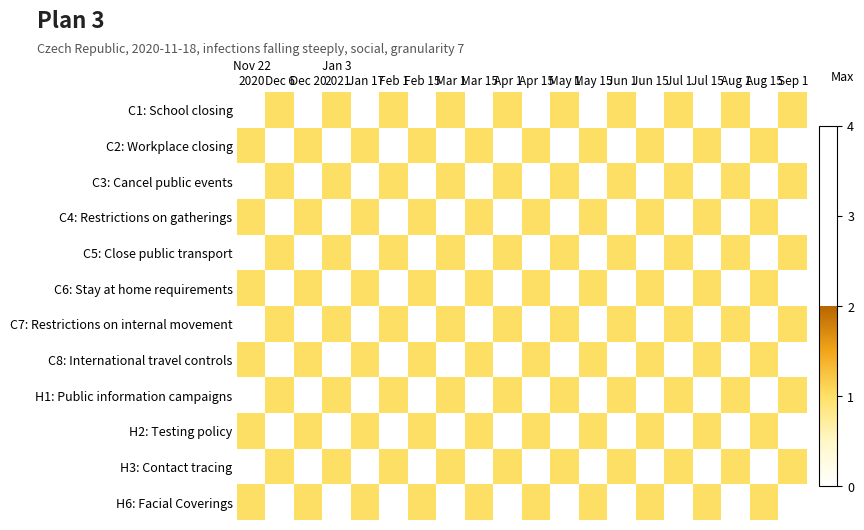

Reading left to right, transcribe all the data shown in this chart.

C1: School closing: Nov 22
2020=0	Dec 6=1	Dec 20=0	Jan 3
2021=1	Jan 17=0	Feb 1=1	Feb 15=0	Mar 1=1	Mar 15=0	Apr 1=1	Apr 15=0	May 1=1	May 15=0	Jun 1=1	Jun 15=0	Jul 1=1	Jul 15=0	Aug 1=1	Aug 15=0	Sep 1=1
C2: Workplace closing: Nov 22
2020=1	Dec 6=0	Dec 20=1	Jan 3
2021=0	Jan 17=1	Feb 1=0	Feb 15=1	Mar 1=0	Mar 15=1	Apr 1=0	Apr 15=1	May 1=0	May 15=1	Jun 1=0	Jun 15=1	Jul 1=0	Jul 15=1	Aug 1=0	Aug 15=1	Sep 1=0
C3: Cancel public events: Nov 22
2020=0	Dec 6=1	Dec 20=0	Jan 3
2021=1	Jan 17=0	Feb 1=1	Feb 15=0	Mar 1=1	Mar 15=0	Apr 1=1	Apr 15=0	May 1=1	May 15=0	Jun 1=1	Jun 15=0	Jul 1=1	Jul 15=0	Aug 1=1	Aug 15=0	Sep 1=1
C4: Restrictions on gatherings: Nov 22
2020=1	Dec 6=0	Dec 20=1	Jan 3
2021=0	Jan 17=1	Feb 1=0	Feb 15=1	Mar 1=0	Mar 15=1	Apr 1=0	Apr 15=1	May 1=0	May 15=1	Jun 1=0	Jun 15=1	Jul 1=0	Jul 15=1	Aug 1=0	Aug 15=1	Sep 1=0
C5: Close public transport: Nov 22
2020=0	Dec 6=1	Dec 20=0	Jan 3
2021=1	Jan 17=0	Feb 1=1	Feb 15=0	Mar 1=1	Mar 15=0	Apr 1=1	Apr 15=0	May 1=1	May 15=0	Jun 1=1	Jun 15=0	Jul 1=1	Jul 15=0	Aug 1=1	Aug 15=0	Sep 1=1
C6: Stay at home requirements: Nov 22
2020=1	Dec 6=0	Dec 20=1	Jan 3
2021=0	Jan 17=1	Feb 1=0	Feb 15=1	Mar 1=0	Mar 15=1	Apr 1=0	Apr 15=1	May 1=0	May 15=1	Jun 1=0	Jun 15=1	Jul 1=0	Jul 15=1	Aug 1=0	Aug 15=1	Sep 1=0
C7: Restrictions on internal movement: Nov 22
2020=0	Dec 6=1	Dec 20=0	Jan 3
2021=1	Jan 17=0	Feb 1=1	Feb 15=0	Mar 1=1	Mar 15=0	Apr 1=1	Apr 15=0	May 1=1	May 15=0	Jun 1=1	Jun 15=0	Jul 1=1	Jul 15=0	Aug 1=1	Aug 15=0	Sep 1=1
C8: International travel controls: Nov 22
2020=1	Dec 6=0	Dec 20=1	Jan 3
2021=0	Jan 17=1	Feb 1=0	Feb 15=1	Mar 1=0	Mar 15=1	Apr 1=0	Apr 15=1	May 1=0	May 15=1	Jun 1=0	Jun 15=1	Jul 1=0	Jul 15=1	Aug 1=0	Aug 15=1	Sep 1=0
H1: Public information campaigns: Nov 22
2020=0	Dec 6=1	Dec 20=0	Jan 3
2021=1	Jan 17=0	Feb 1=1	Feb 15=0	Mar 1=1	Mar 15=0	Apr 1=1	Apr 15=0	May 1=1	May 15=0	Jun 1=1	Jun 15=0	Jul 1=1	Jul 15=0	Aug 1=1	Aug 15=0	Sep 1=1
H2: Testing policy: Nov 22
2020=1	Dec 6=0	Dec 20=1	Jan 3
2021=0	Jan 17=1	Feb 1=0	Feb 15=1	Mar 1=0	Mar 15=1	Apr 1=0	Apr 15=1	May 1=0	May 15=1	Jun 1=0	Jun 15=1	Jul 1=0	Jul 15=1	Aug 1=0	Aug 15=1	Sep 1=0
H3: Contact tracing: Nov 22
2020=0	Dec 6=1	Dec 20=0	Jan 3
2021=1	Jan 17=0	Feb 1=1	Feb 15=0	Mar 1=1	Mar 15=0	Apr 1=1	Apr 15=0	May 1=1	May 15=0	Jun 1=1	Jun 15=0	Jul 1=1	Jul 15=0	Aug 1=1	Aug 15=0	Sep 1=1
H6: Facial Coverings: Nov 22
2020=1	Dec 6=0	Dec 20=1	Jan 3
2021=0	Jan 17=1	Feb 1=0	Feb 15=1	Mar 1=0	Mar 15=1	Apr 1=0	Apr 15=1	May 1=0	May 15=1	Jun 1=0	Jun 15=1	Jul 1=0	Jul 15=1	Aug 1=0	Aug 15=1	Sep 1=0